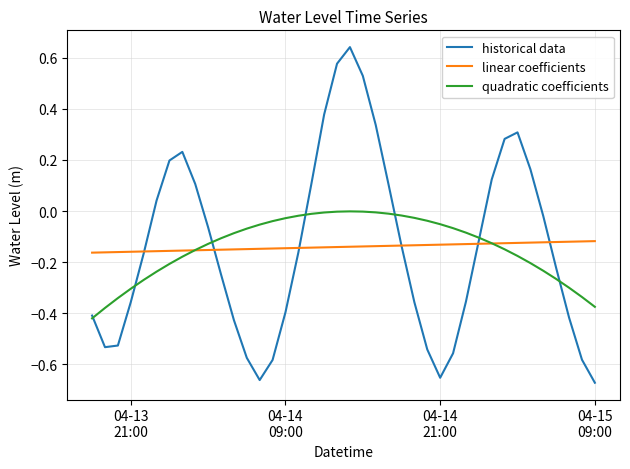

Which series has the largest range (max minus min)?

historical data